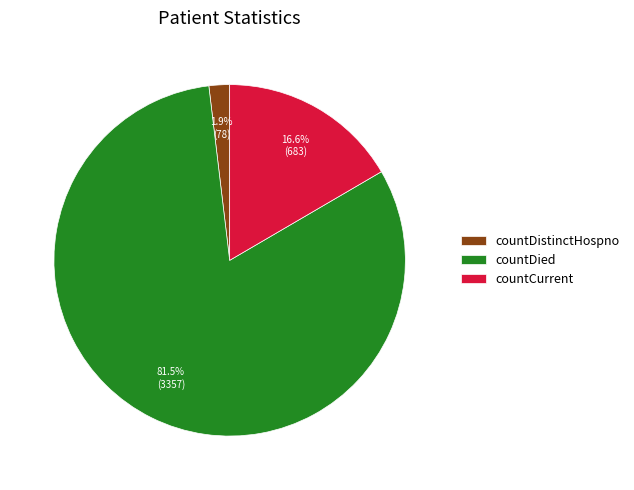

Which has a higher value, countCurrent or countDistinctHospno?

countCurrent